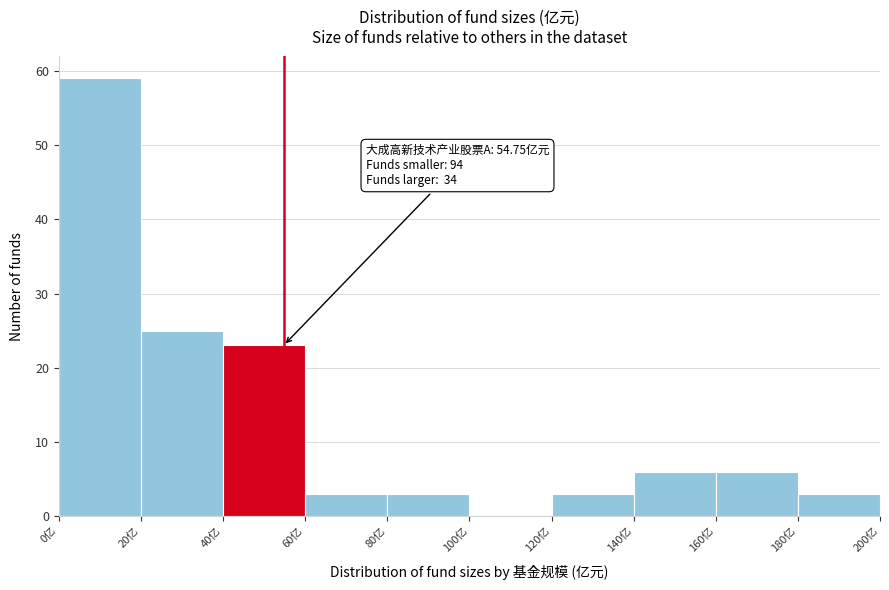

Which range on the x-axis has the tallest bar?

0 to 20